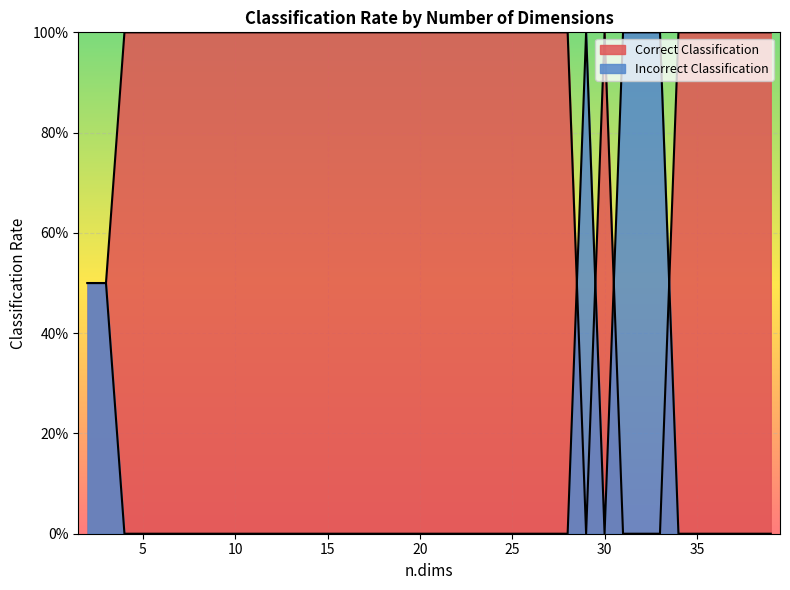

Is the value of Correct Classification at 12 greater than the value of Incorrect Classification at 13?

Yes